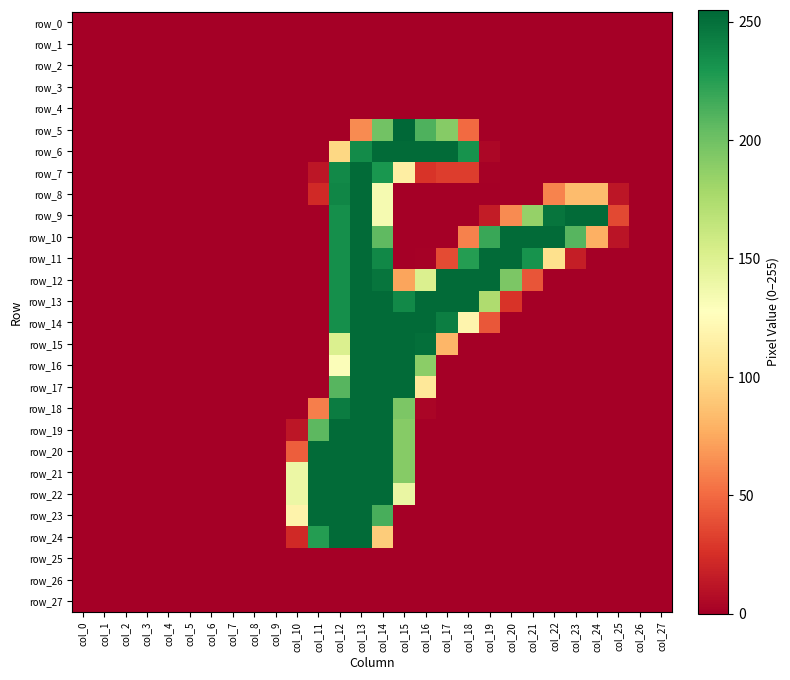

The value of row_5 at col_18 is 50. True or false?

True